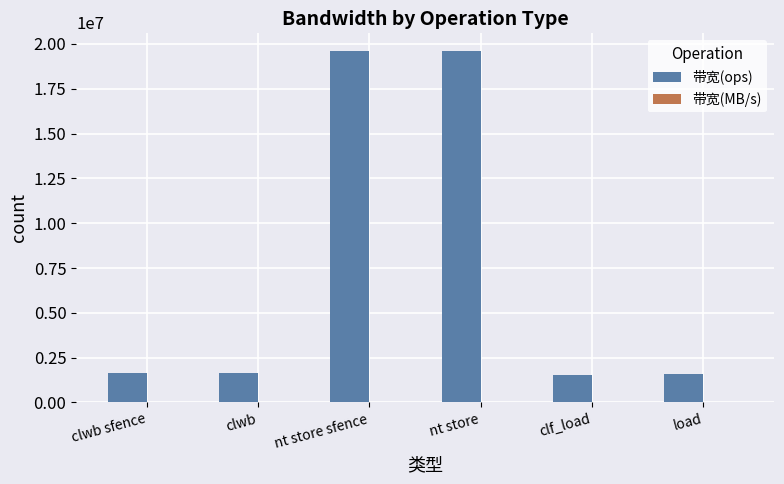

Which series has the largest total across all categories?

带宽(ops)